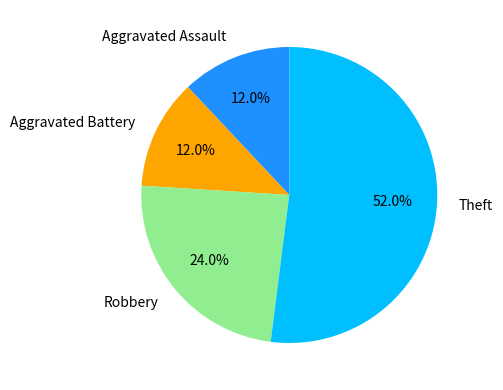

What is the total percentage of Theft and Aggravated Battery?

64.0%